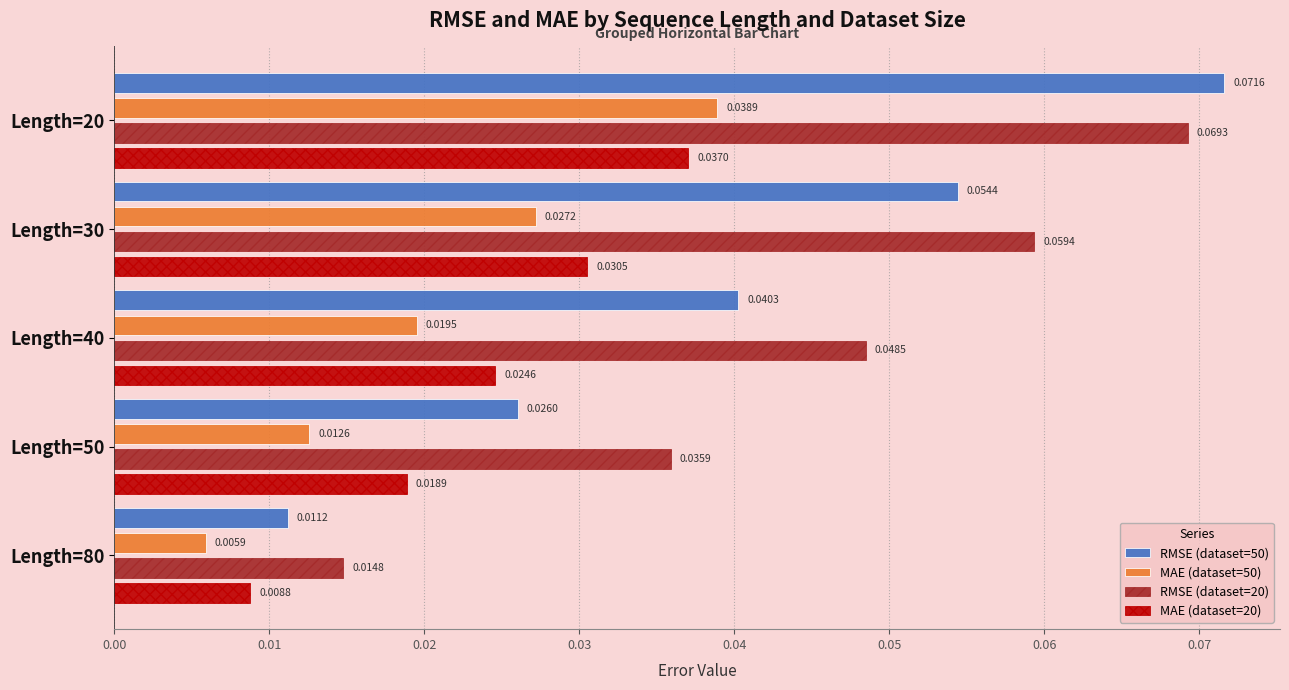

List the labels in order of RMSE (dataset=20) value, smallest first.

Length=80, Length=50, Length=40, Length=30, Length=20